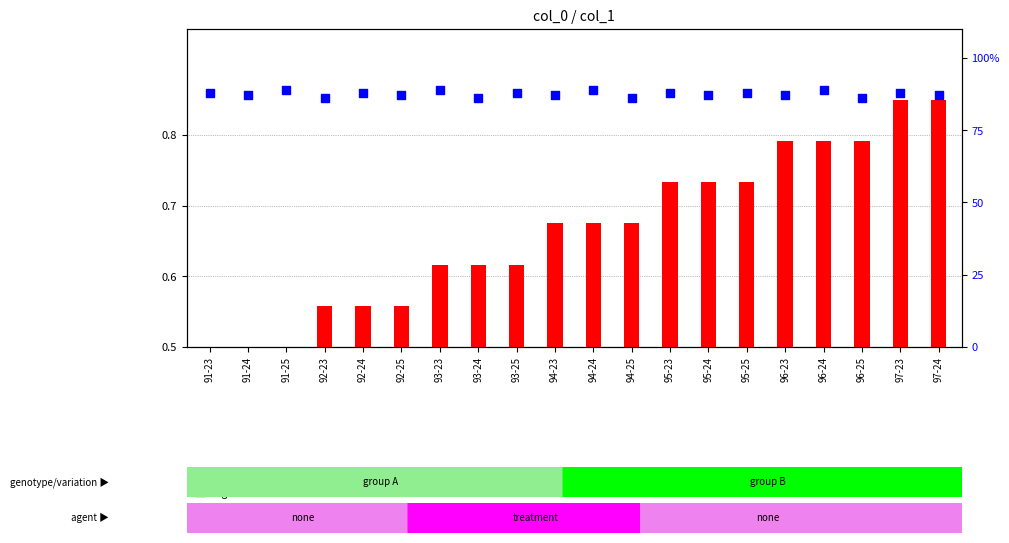

What are all the series names shown in the legend?

log10 ratio, percentile rank within the sample